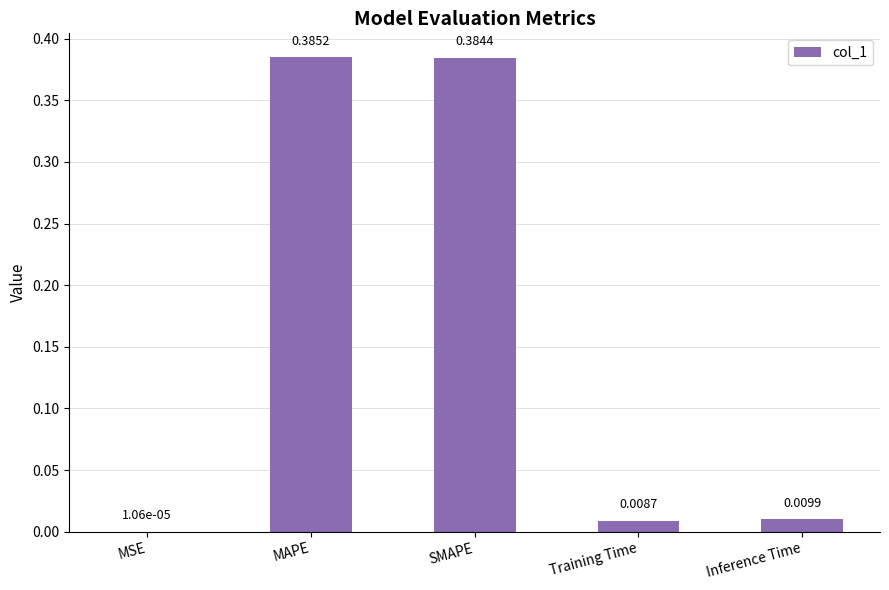

What is the average value?

0.2